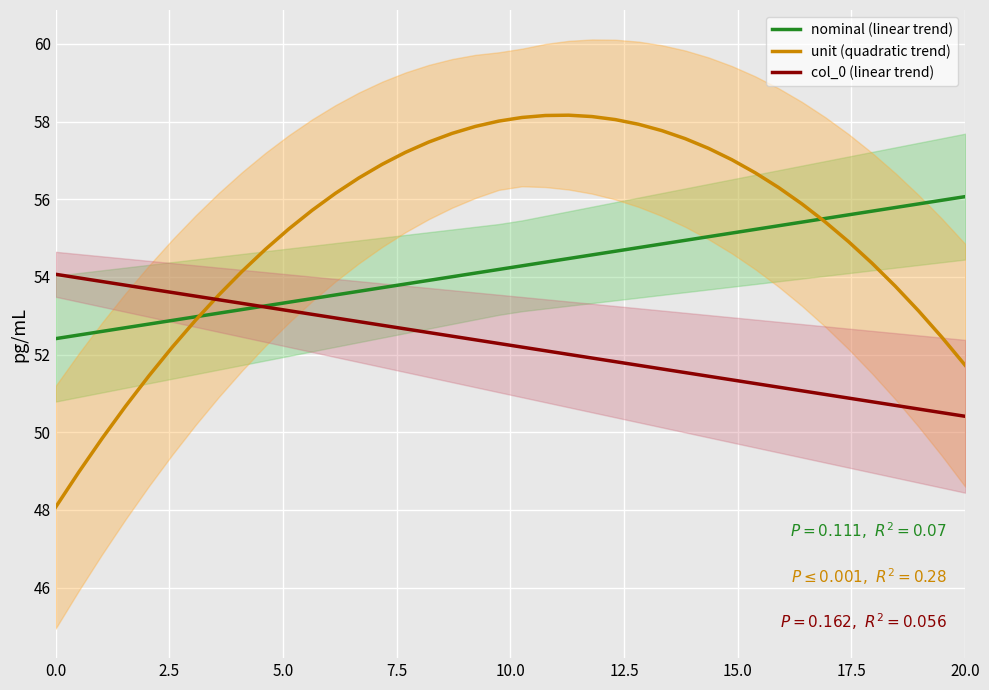

What is the highest value of the unit (quadratic trend) series?

58.2